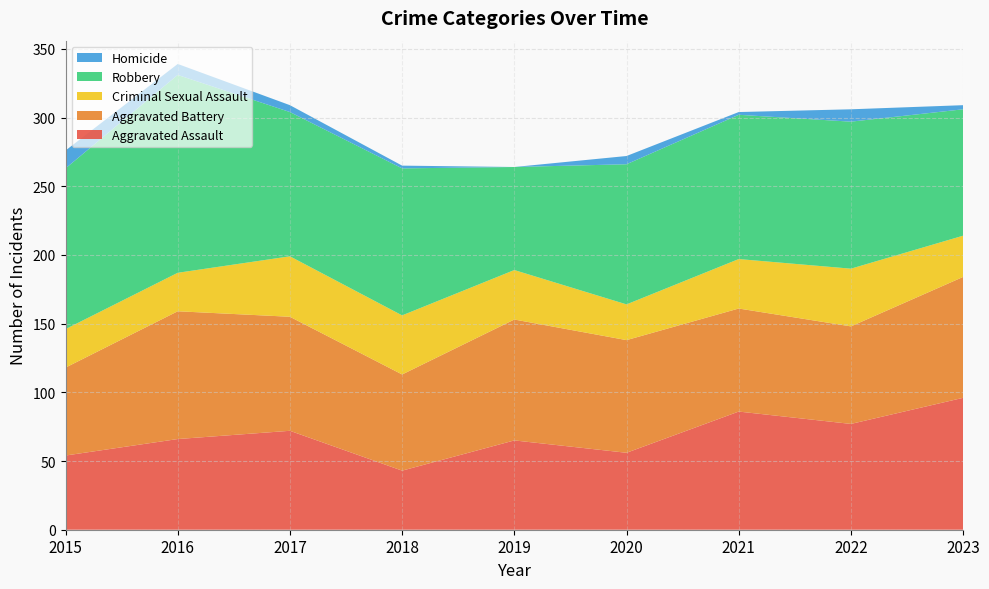

Reading left to right, transcribe all the data shown in this chart.

Aggravated Assault: 2015=54	2016=66	2017=72	2018=43	2019=65	2020=56	2021=86	2022=77	2023=96
Aggravated Battery: 2015=64	2016=93	2017=83	2018=70	2019=88	2020=82	2021=75	2022=71	2023=88
Criminal Sexual Assault: 2015=28	2016=28	2017=44	2018=43	2019=36	2020=26	2021=36	2022=42	2023=30
Robbery: 2015=117	2016=144	2017=105	2018=107	2019=75	2020=102	2021=105	2022=107	2023=92
Homicide: 2015=13	2016=8	2017=5	2018=2	2019=0	2020=6	2021=2	2022=9	2023=3